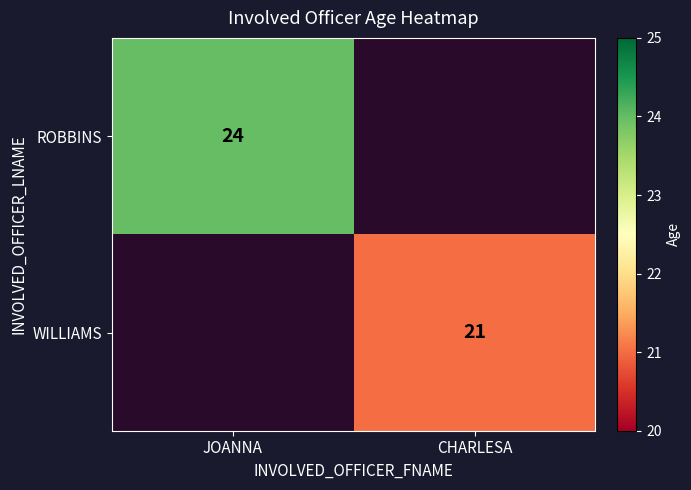

Between CHARLESA and JOANNA, which is larger?

JOANNA